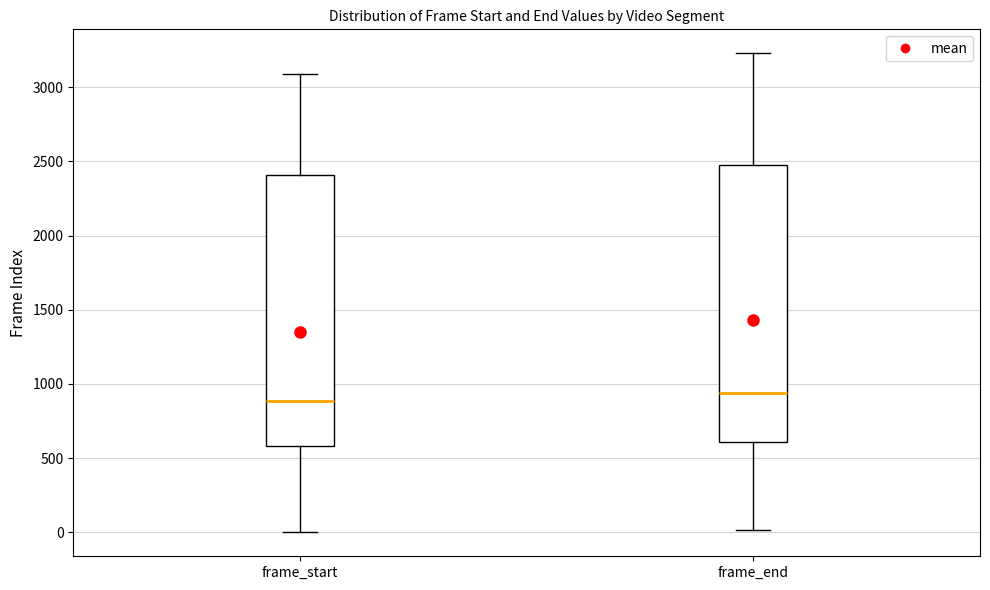

Which box has the lowest median line?

frame_start